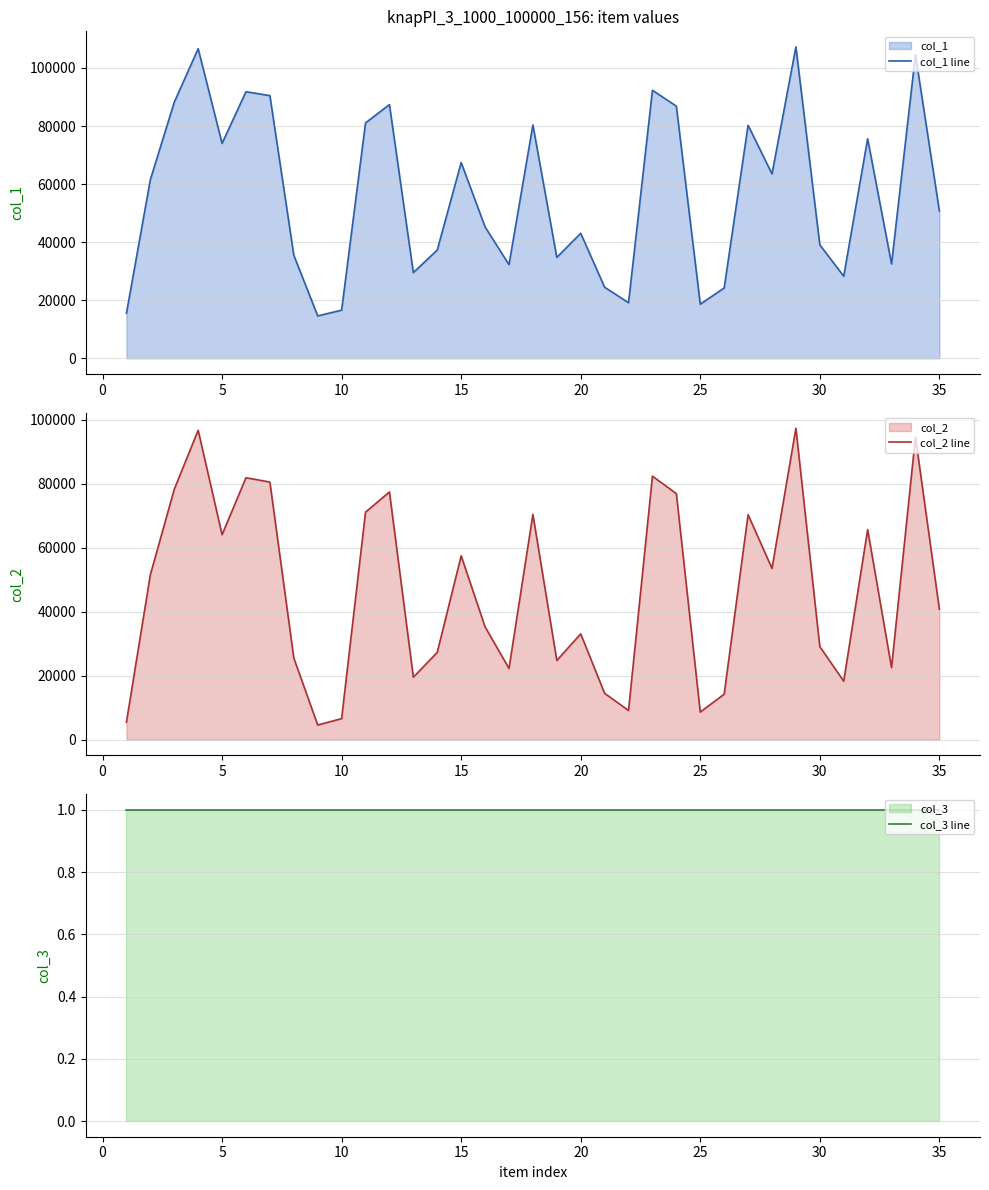

What is the lowest value of the col_1 line series?

14594